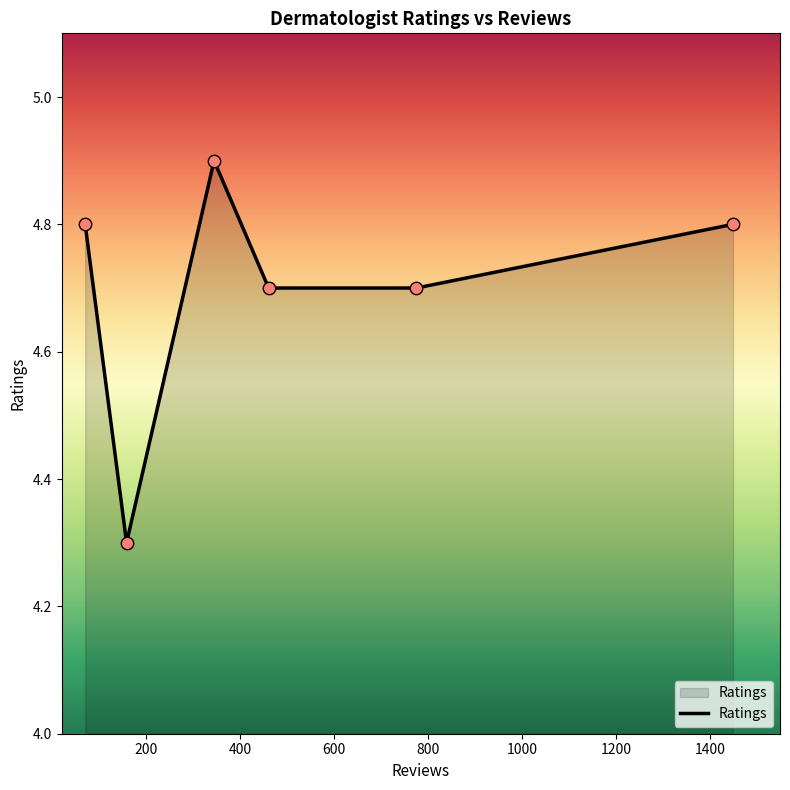

What is the average value?

4.7